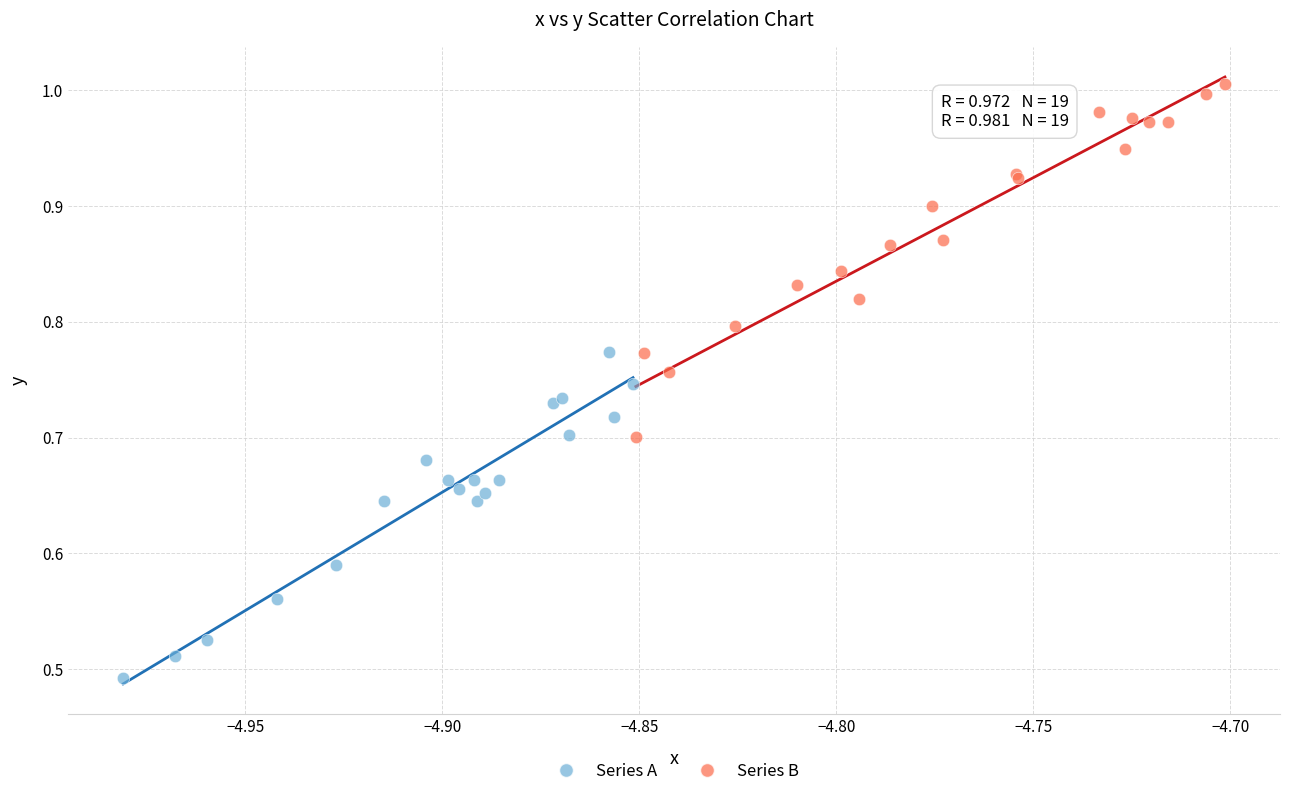

Which series contains the highest Y value?

Series B